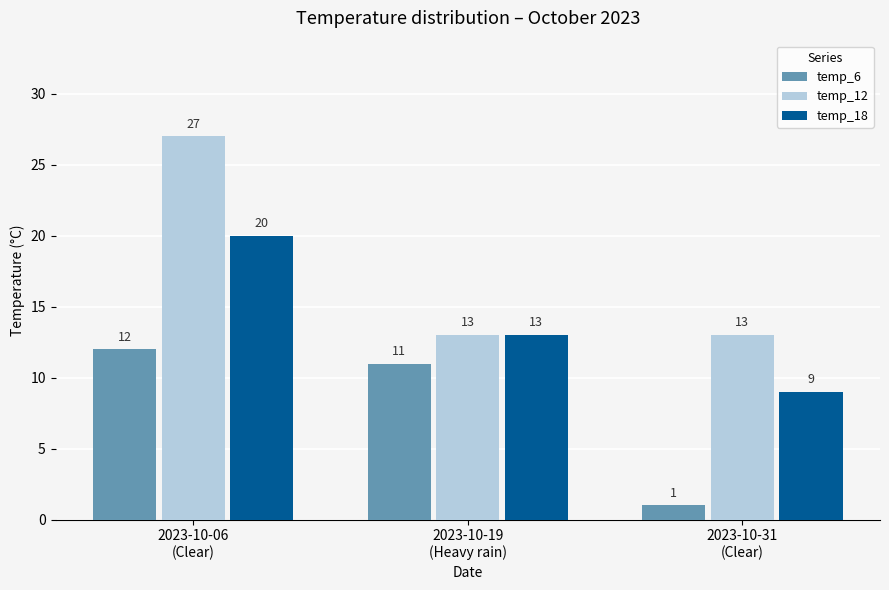

What is the difference between the temp_18 values at 2023-10-19
(Heavy rain) and 2023-10-31
(Clear)?

4